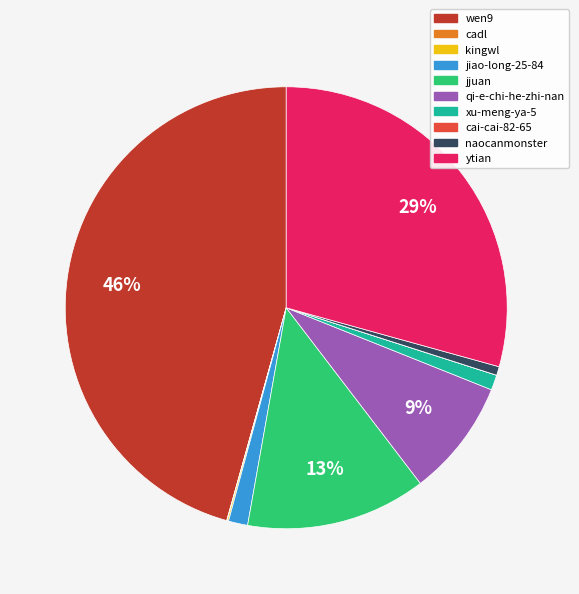

The xu-meng-ya-5 slice represents 11% of the pie. True or false?

False